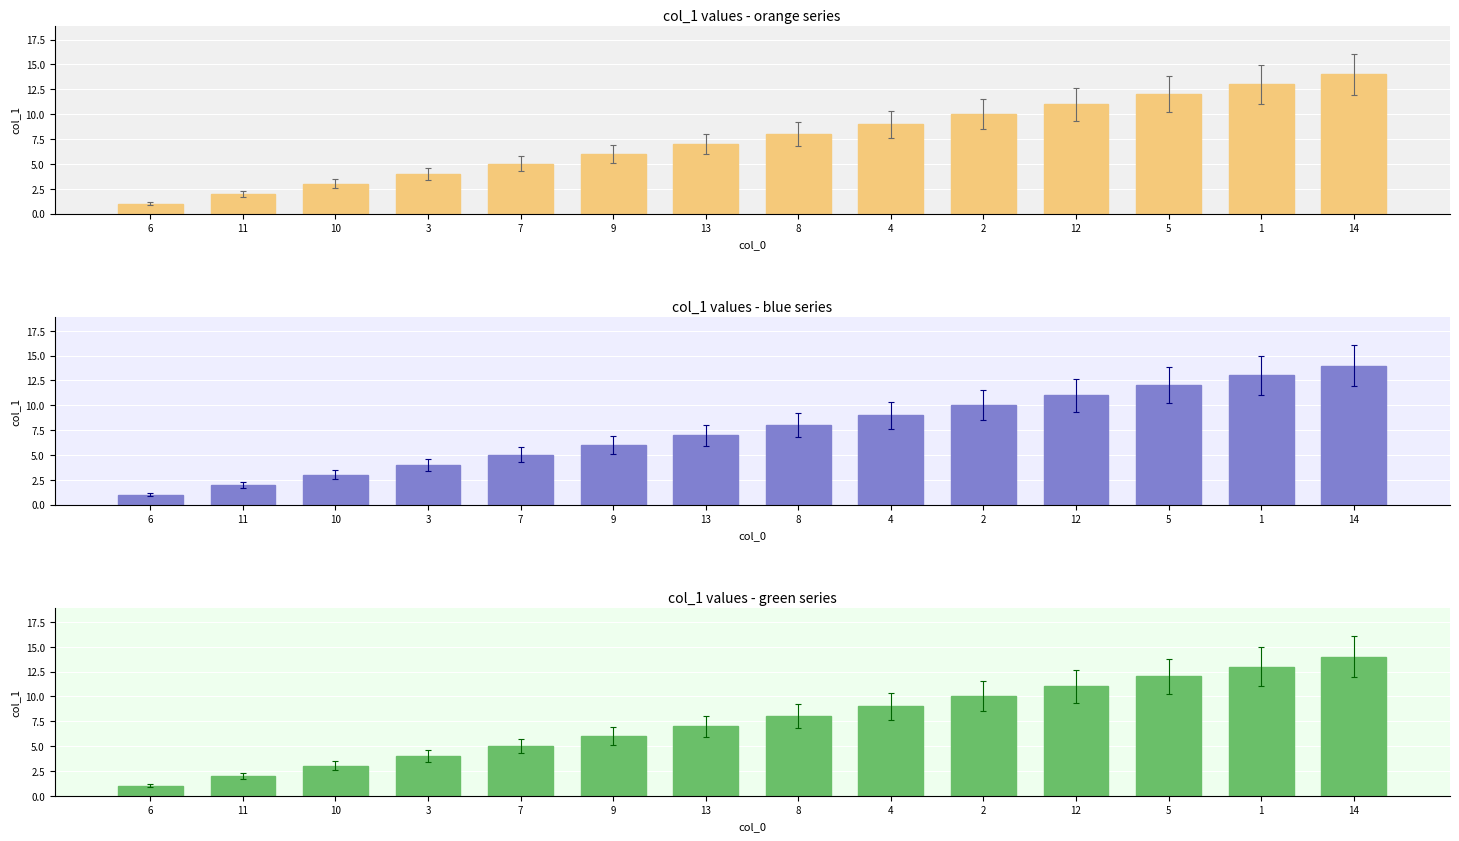

Rank the categories by value from highest to lowest.

14, 1, 5, 12, 2, 4, 8, 13, 9, 7, 3, 10, 11, 6